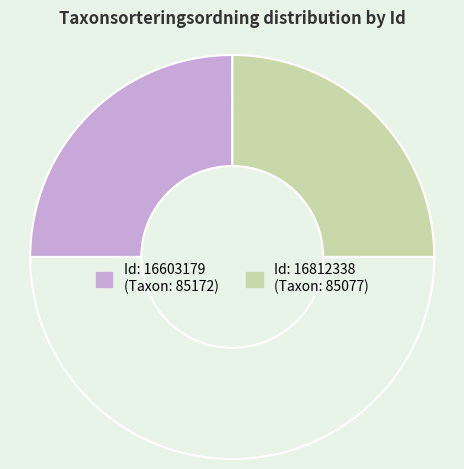

Count the number of slices in the pie.

3